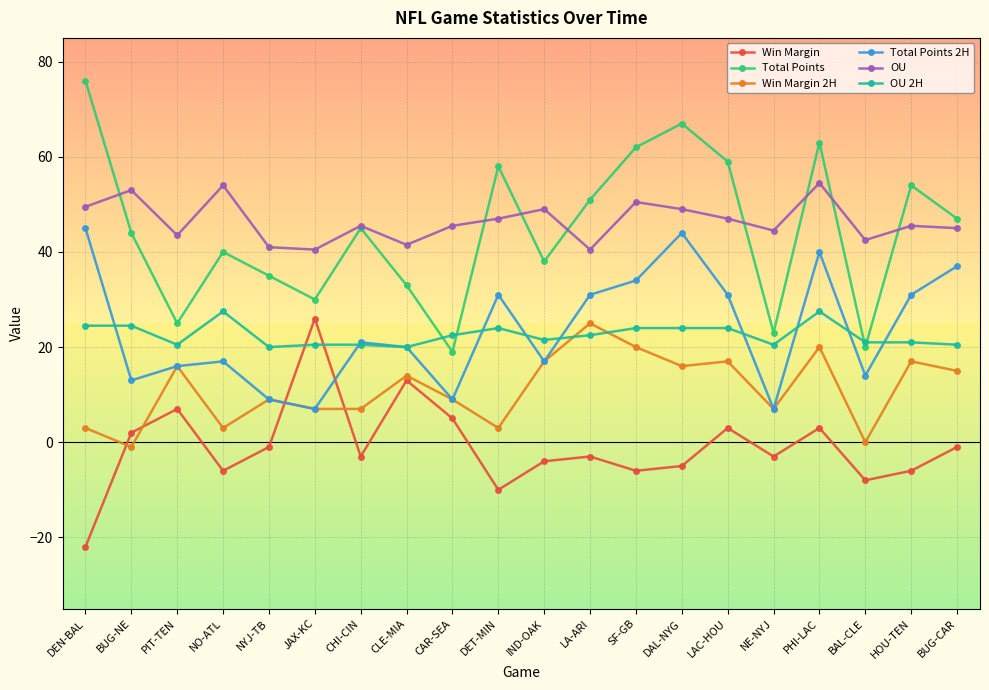

Reading right to left, list all the values displayed in this chart.

Win Margin: -1.0	-6.0	-8.0	3.0	-3.0	3.0	-5.0	-6.0	-3.0	-4.0	-10.0	5.0	13.0	-3.0	26.0	-1.0	-6.0	7.0	2.0	-22.0
Total Points: 47.0	54.0	20.0	63.0	23.0	59.0	67.0	62.0	51.0	38.0	58.0	19.0	33.0	45.0	30.0	35.0	40.0	25.0	44.0	76.0
Win Margin 2H: 15.0	17.0	0.0	20.0	7.0	17.0	16.0	20.0	25.0	17.0	3.0	9.0	14.0	7.0	7.0	9.0	3.0	16.0	-1.0	3.0
Total Points 2H: 37.0	31.0	14.0	40.0	7.0	31.0	44.0	34.0	31.0	17.0	31.0	9.0	20.0	21.0	7.0	9.0	17.0	16.0	13.0	45.0
OU: 45.0	45.5	42.5	54.5	44.5	47.0	49.0	50.5	40.5	49.0	47.0	45.5	41.5	45.5	40.5	41.0	54.0	43.5	53.0	49.5
OU 2H: 20.5	21.0	21.0	27.5	20.5	24.0	24.0	24.0	22.5	21.5	24.0	22.5	20.0	20.5	20.5	20.0	27.5	20.5	24.5	24.5